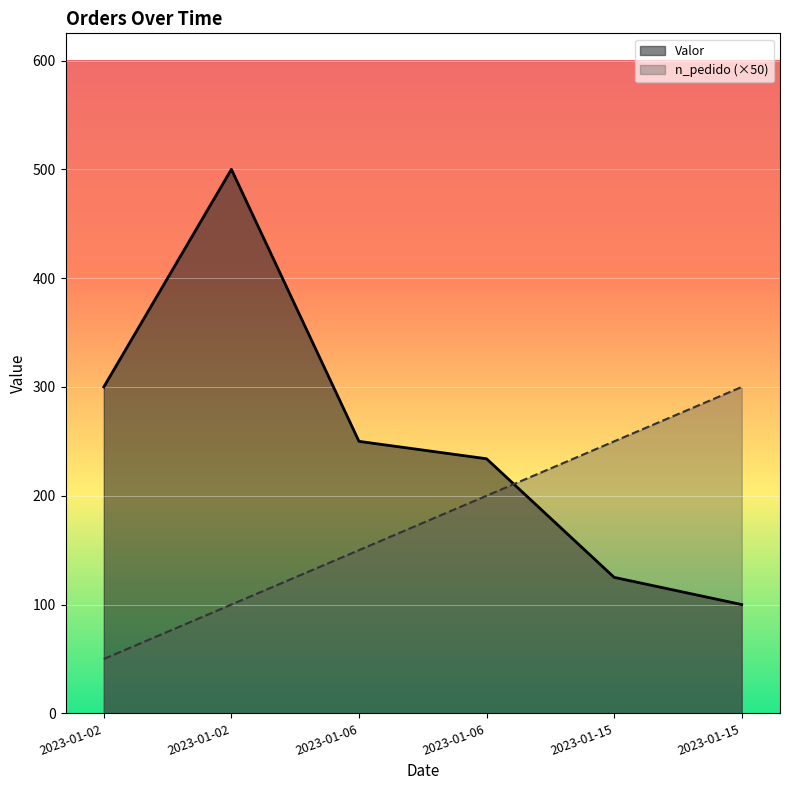

At 2023-01-06, list the series in order from largest to smallest.

Valor, n_pedido